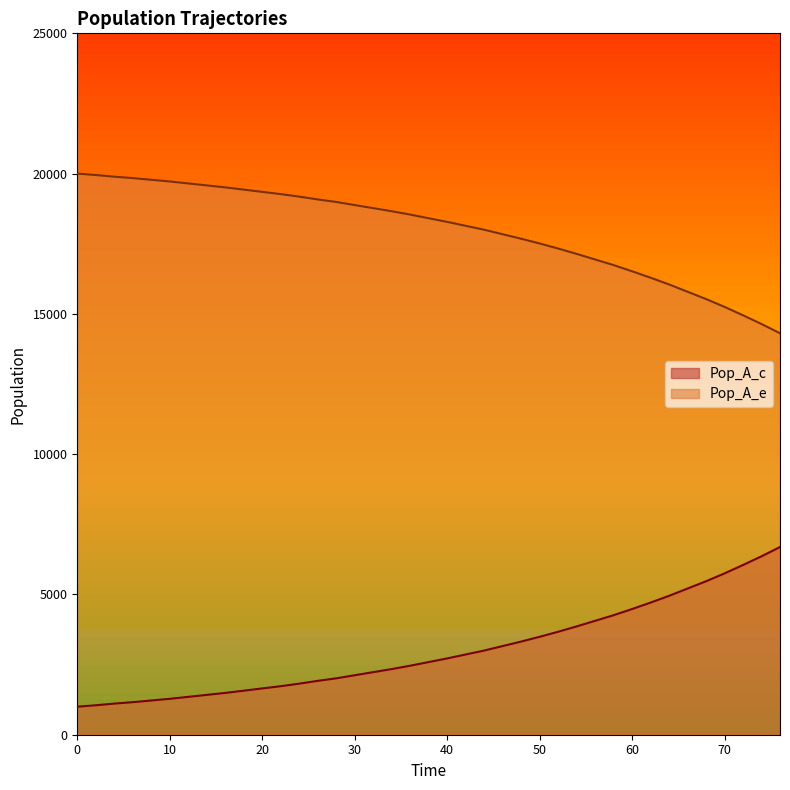

How many values in the Pop_A_e series are below 18410?

19